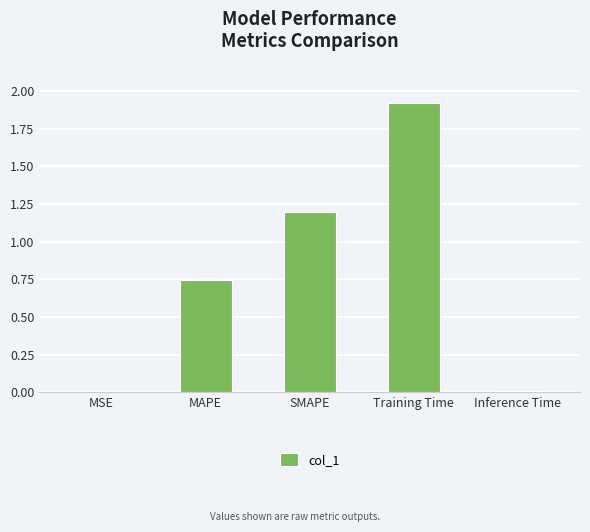

Read the value at SMAPE.

1.2